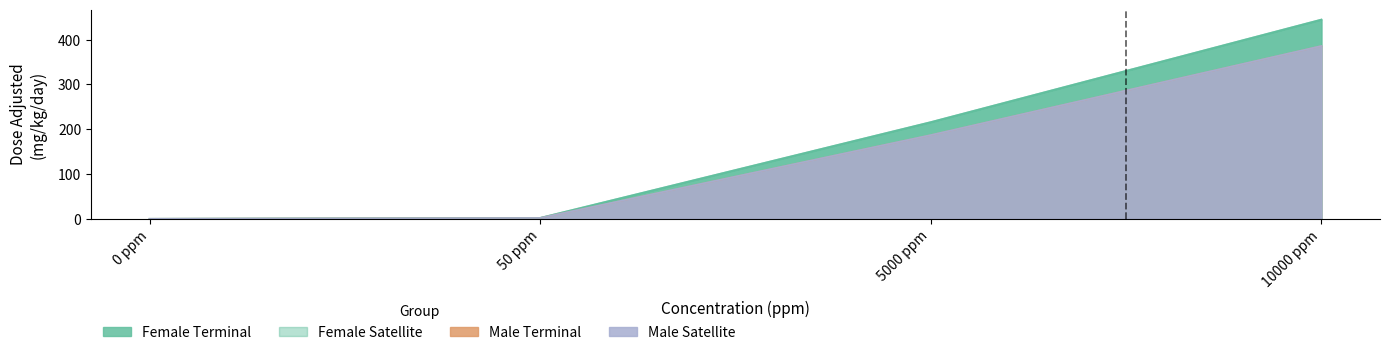

True or false: F_terminal and M_satellite cross at least once.

False